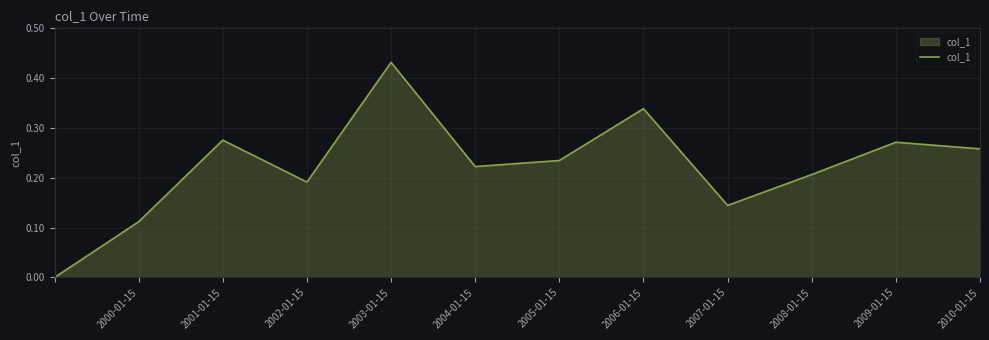

Which label corresponds to the largest value in the chart?

2003-01-15